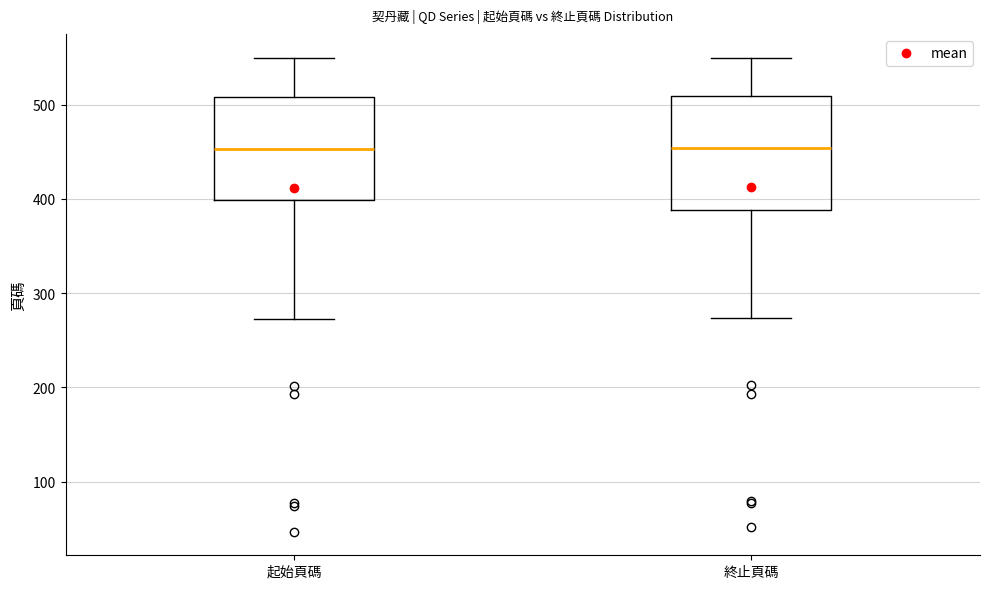

Where is the lower edge of the box for 終止頁碼 on the y-axis? The values are not printed on the chart, so give them approximately, as read against the axis.

390